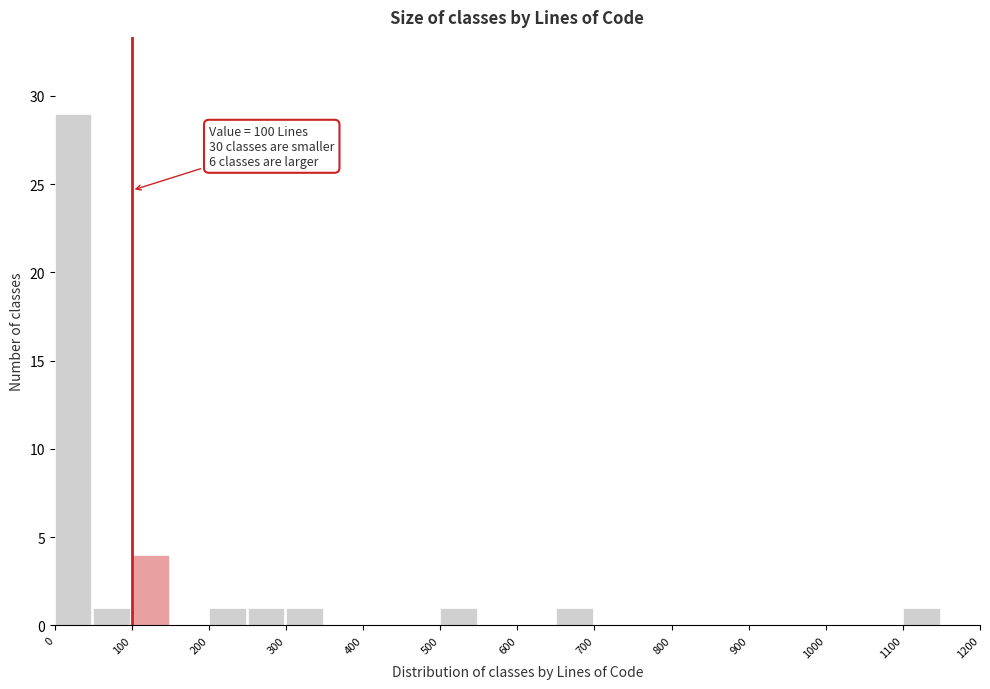

Over which range of the x-axis is the bar tallest?

0 to 50